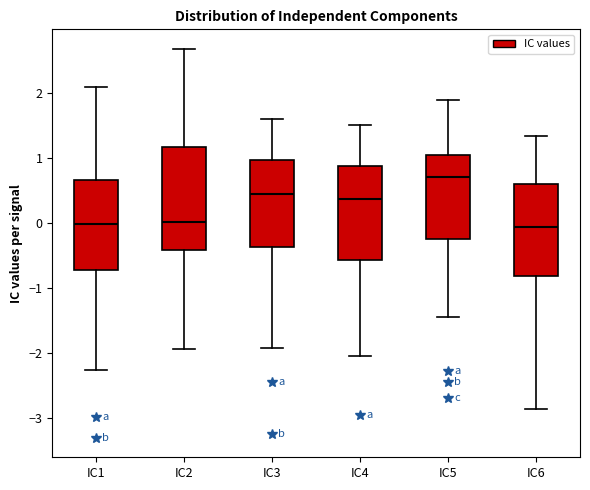

Reading left to right, transcribe this box plot: for each box, give where its median line is, the range the box spans, and where its two whiskers end, as read against the y-axis. The values are not printed on the chart, so give them approximately, as read against the axis.

IC1: median 0.0, box -0.7 to 0.7, whiskers -2.3 to 2.1
IC2: median 0.0, box -0.4 to 1.2, whiskers -1.9 to 2.7
IC3: median 0.4, box -0.4 to 1.0, whiskers -1.9 to 1.6
IC4: median 0.4, box -0.6 to 0.9, whiskers -2.1 to 1.5
IC5: median 0.7, box -0.2 to 1.1, whiskers -1.5 to 1.9
IC6: median -0.1, box -0.8 to 0.6, whiskers -2.9 to 1.3